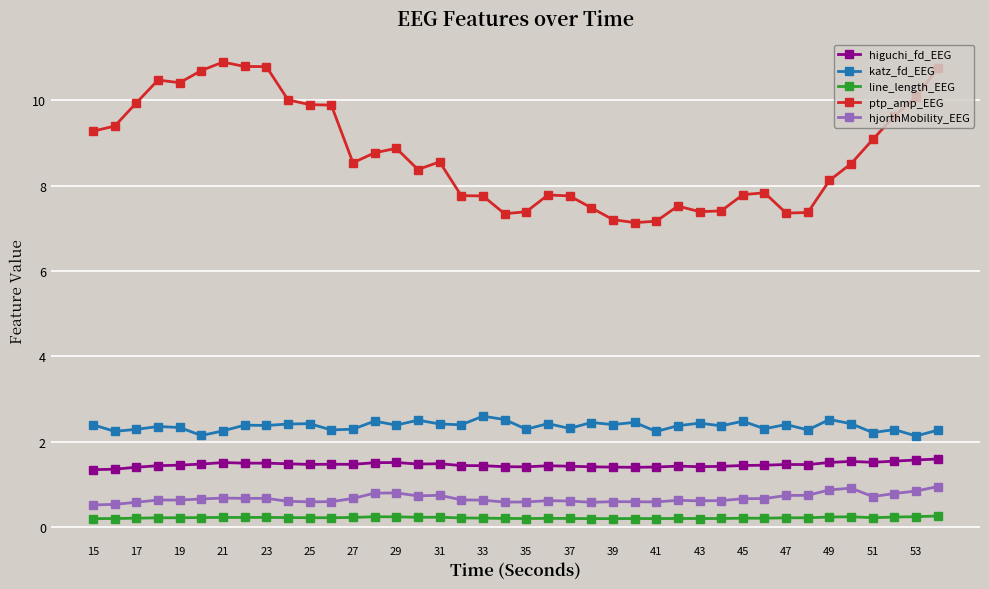

How many series are shown in this chart?

5